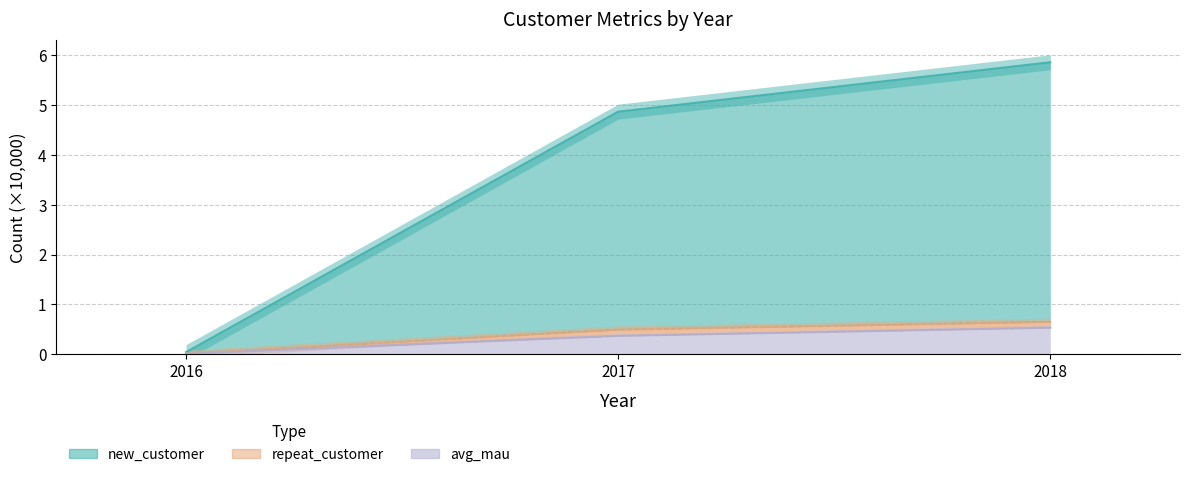

True or false: avg_mau has a value of 0.1 at 2017.

False